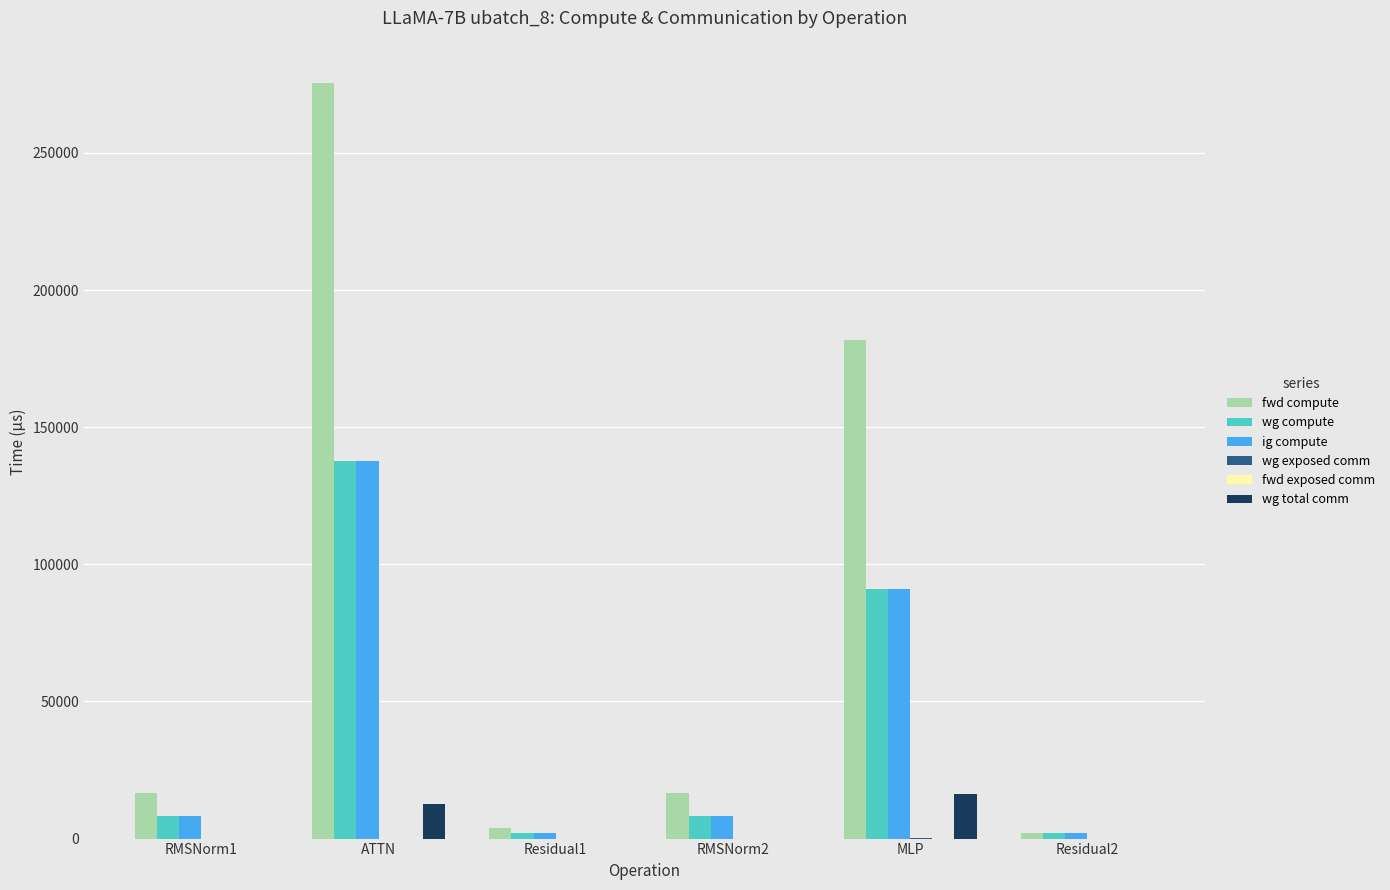

What is the highest value of the ig compute series?

137815.0